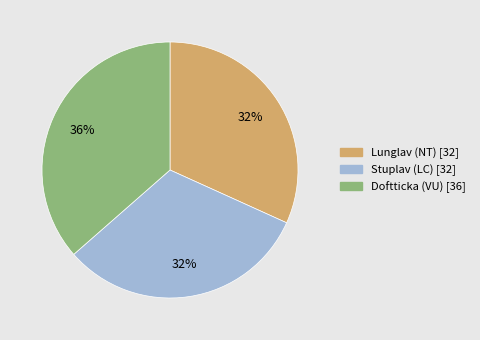

Count the number of slices in the pie.

3